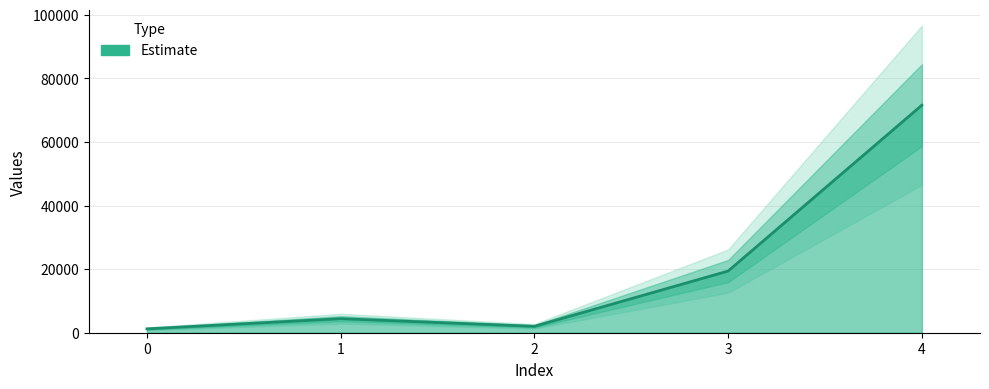

What is the value of the 1st point from the left?

1218.8